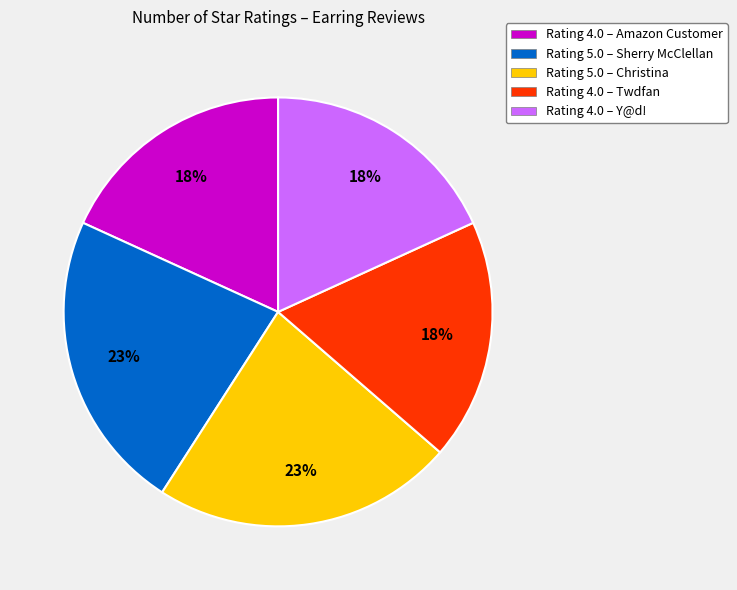

How many slices are in this pie chart?

5